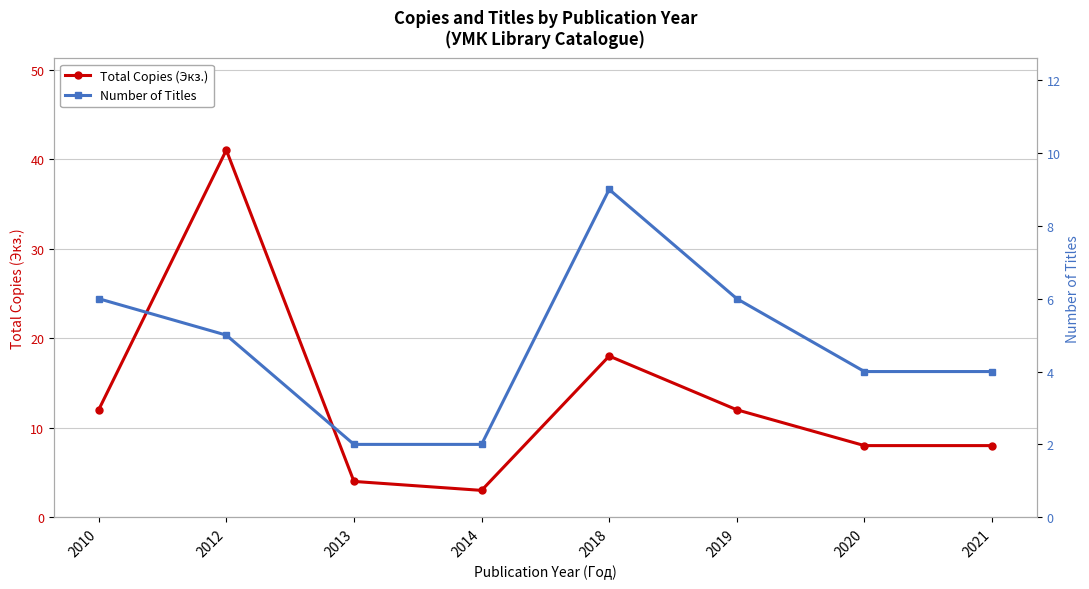

In Total Copies (Экз.), how many points are higher than both neighbors (excluding endpoints)?

2